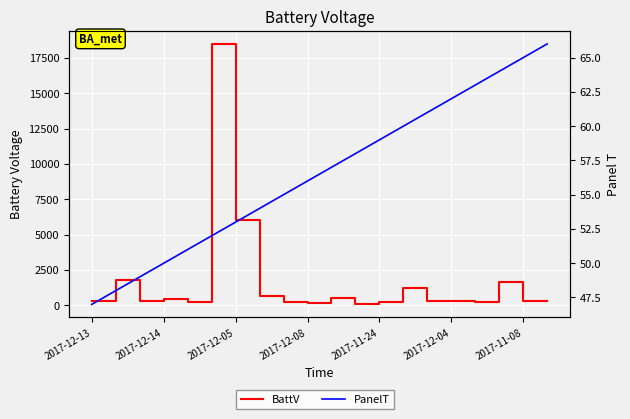

What is the total value across all series at 2017-12-13?

328